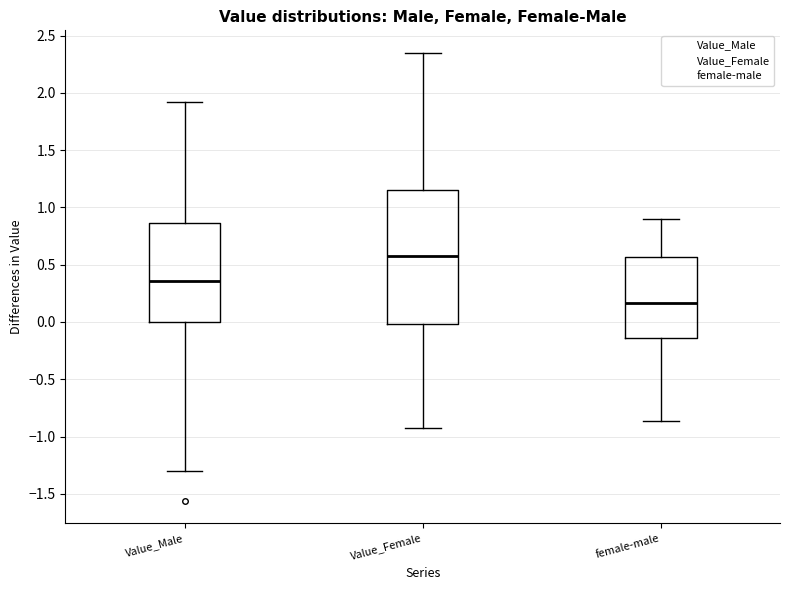

Reading left to right, read every box against the y-axis: the position of its median line, the range the box covers, and the ends of its whiskers. The values are not printed on the chart, so give them approximately, as read against the axis.

Value_Male: median 0.35, box 0.00 to 0.85, whiskers -1.30 to 1.90
Value_Female: median 0.55, box 0.00 to 1.15, whiskers -0.95 to 2.35
female-male: median 0.15, box -0.15 to 0.55, whiskers -0.85 to 0.90